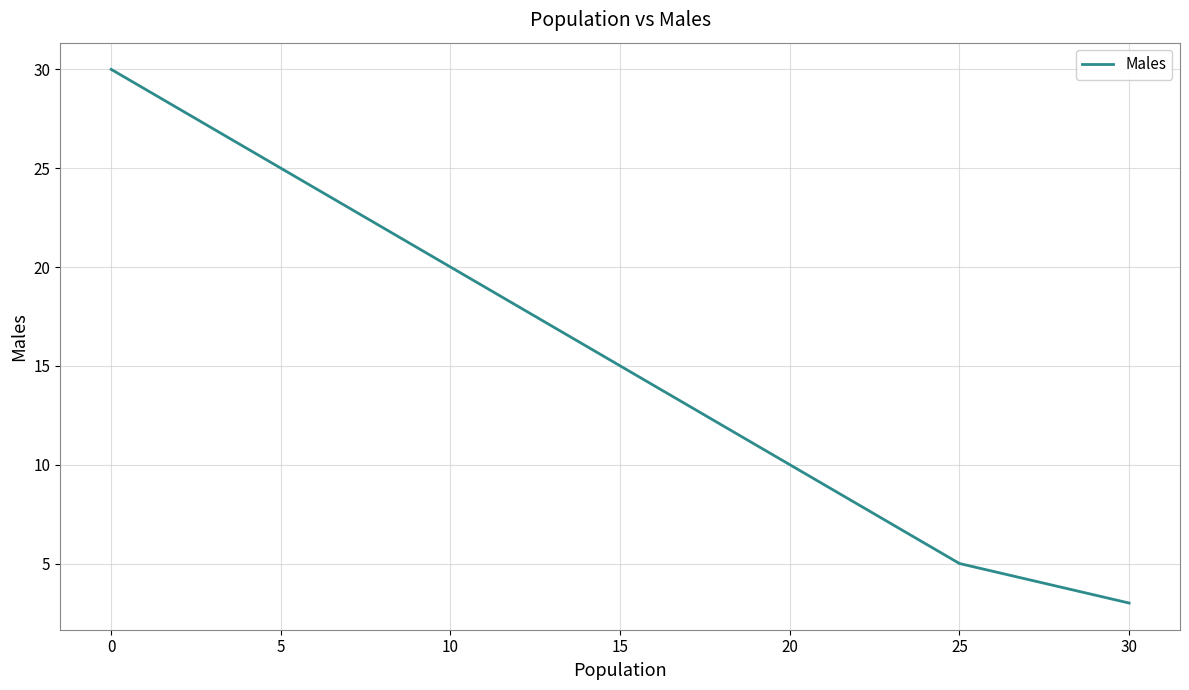

What is the smallest value displayed?

3